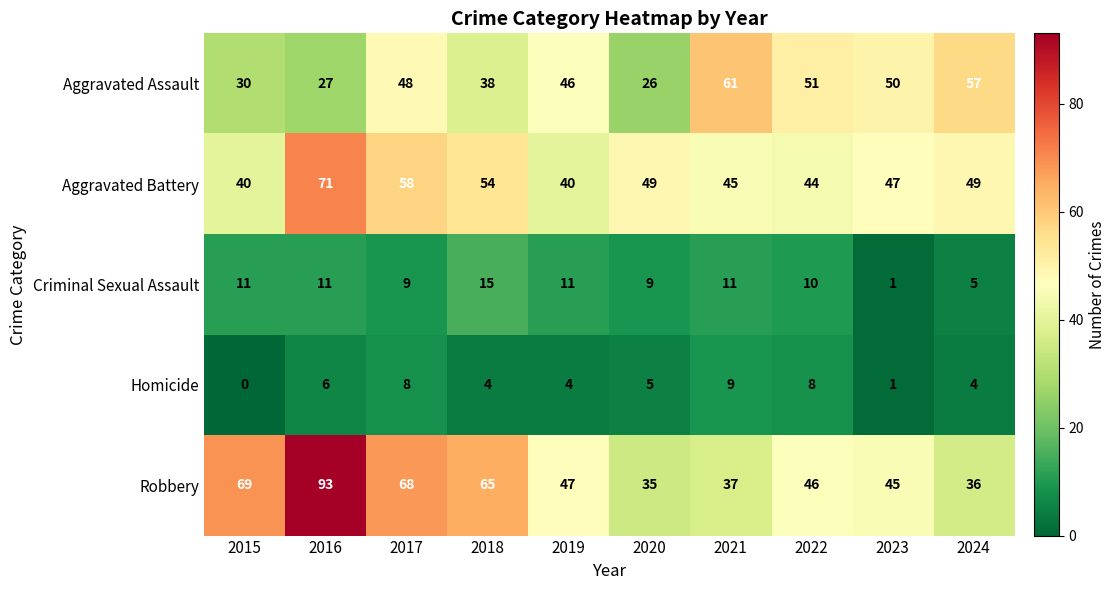

How many distinct data groups are displayed?

5